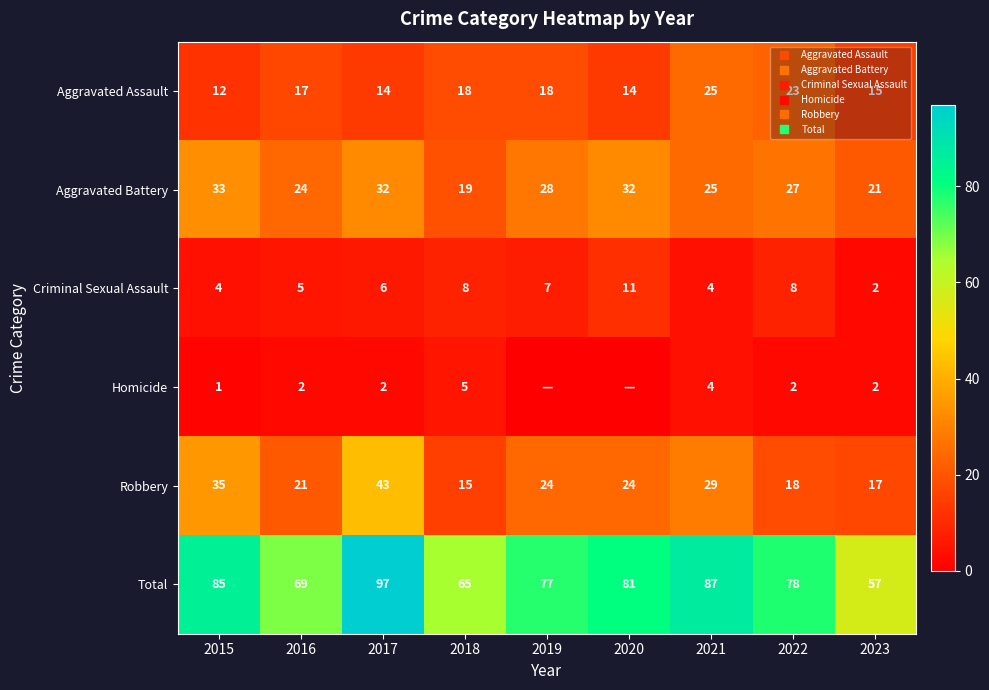

The Aggravated Battery series shows 21 at 2023. True or false?

True